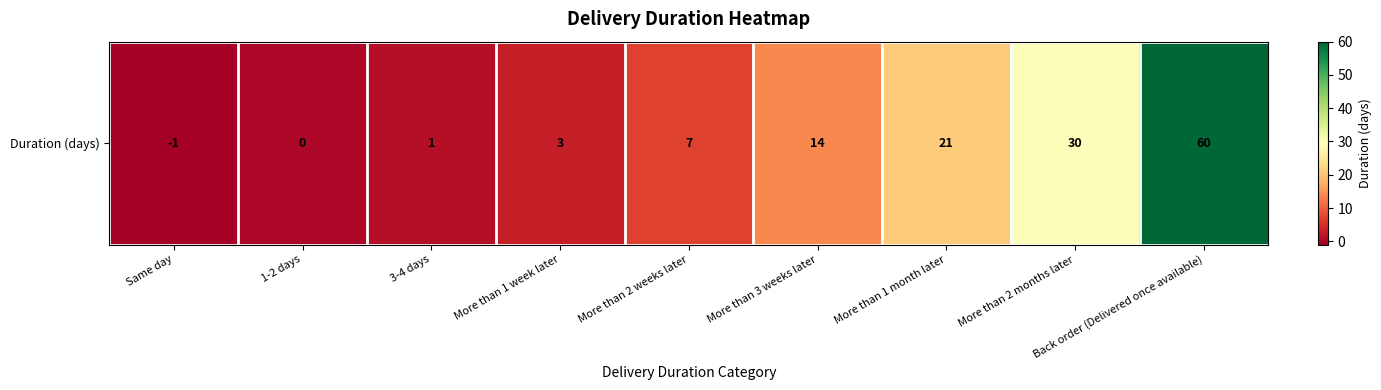

Rank the categories by value from lowest to highest.

Same day, 1-2 days, 3-4 days, More than 1 week later, More than 2 weeks later, More than 3 weeks later, More than 1 month later, More than 2 months later, Back order (Delivered once available)